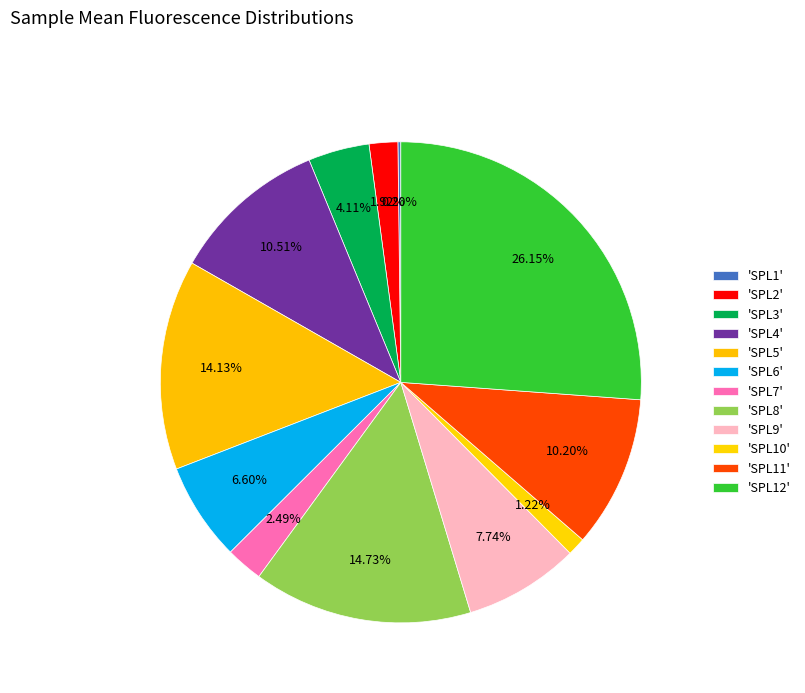

Is there any slice that represents more than half of the pie?

No